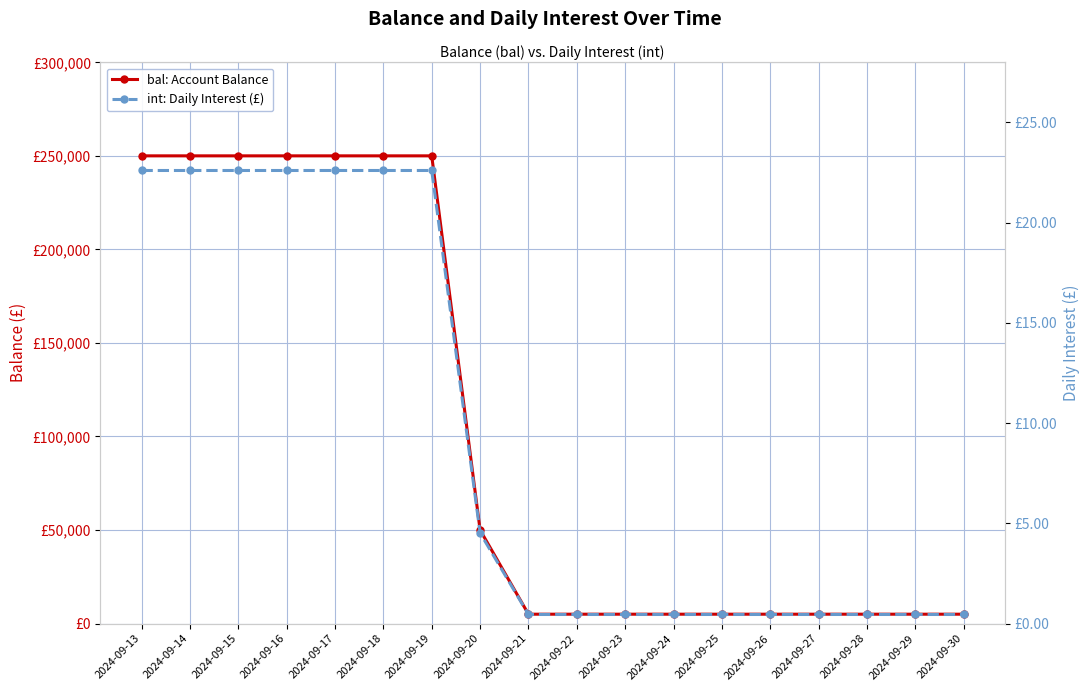

True or false: int: Daily Interest (£) has more than 1 points higher than both neighbors.

False